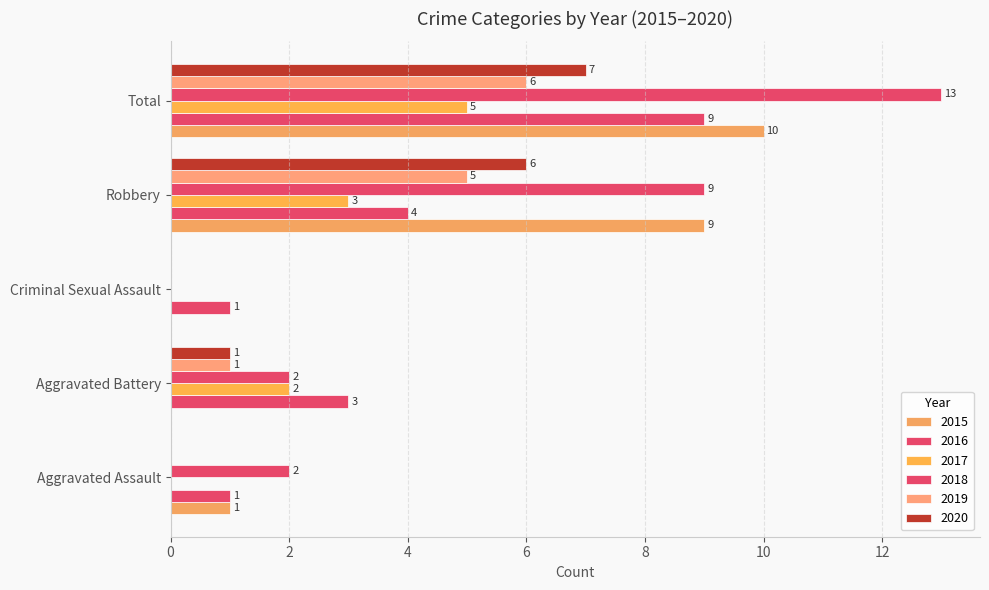

Reading right to left, transcribe all the data shown in this chart.

2015: 10	9	0	0	1
2016: 9	4	1	3	1
2017: 5	3	0	2	0
2018: 13	9	0	2	2
2019: 6	5	0	1	0
2020: 7	6	0	1	0